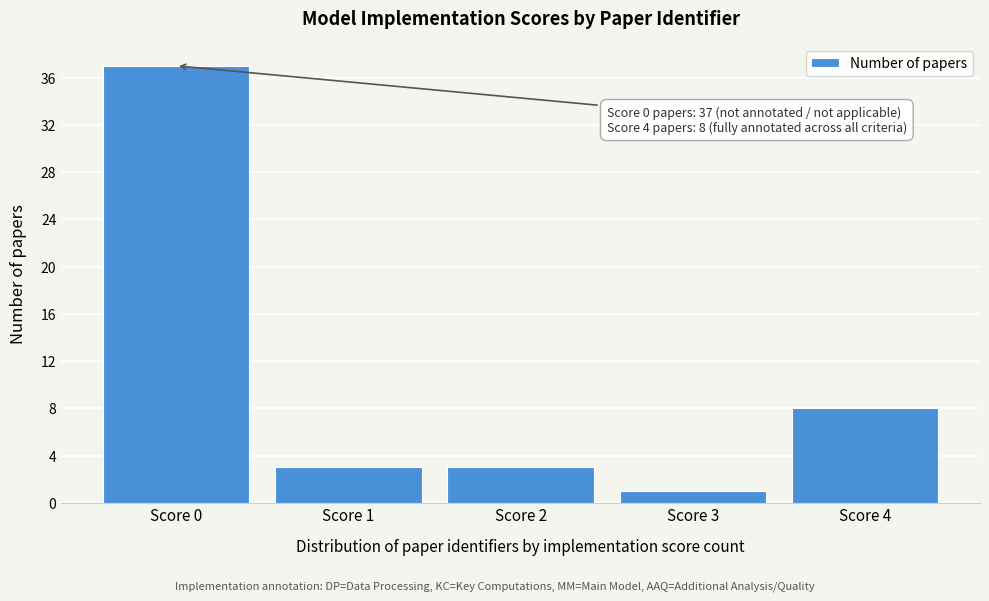

Which range on the x-axis has the tallest bar?

-0.5 to 0.5